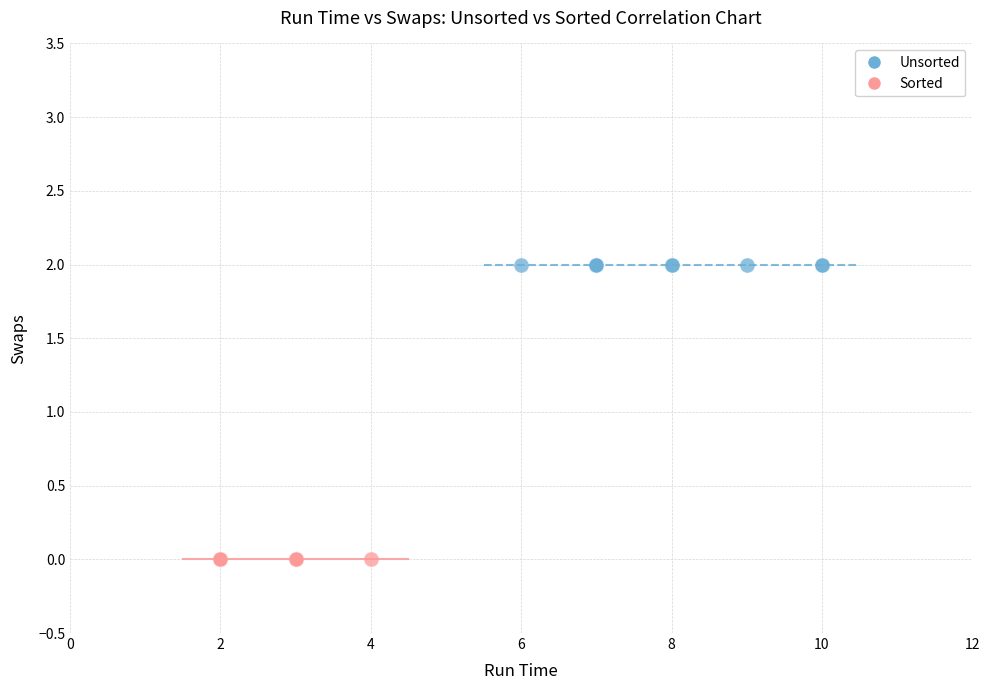

Which series contains the lowest Y value?

Sorted